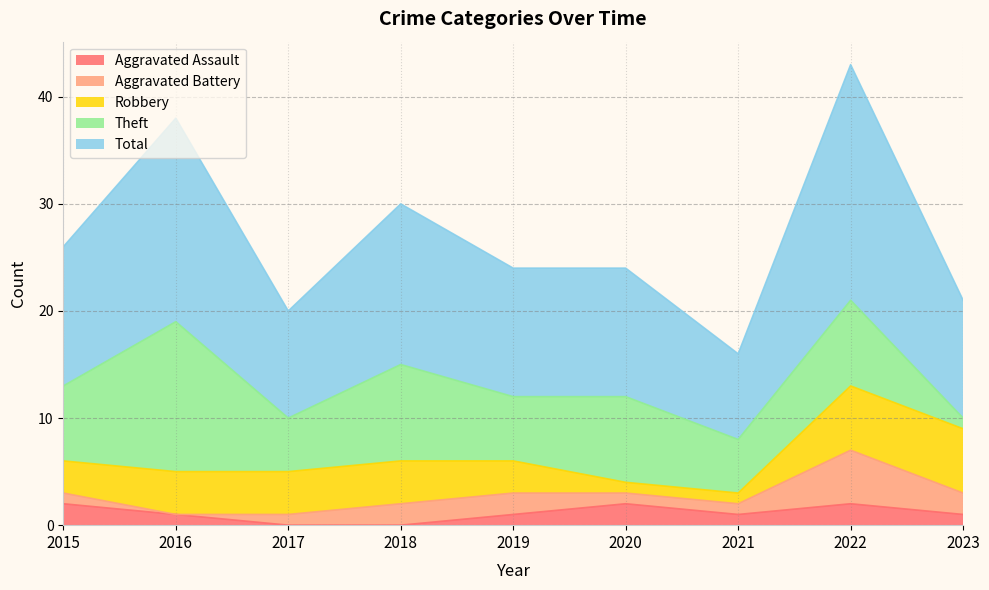

Where is the first local maximum for Theft?

2016